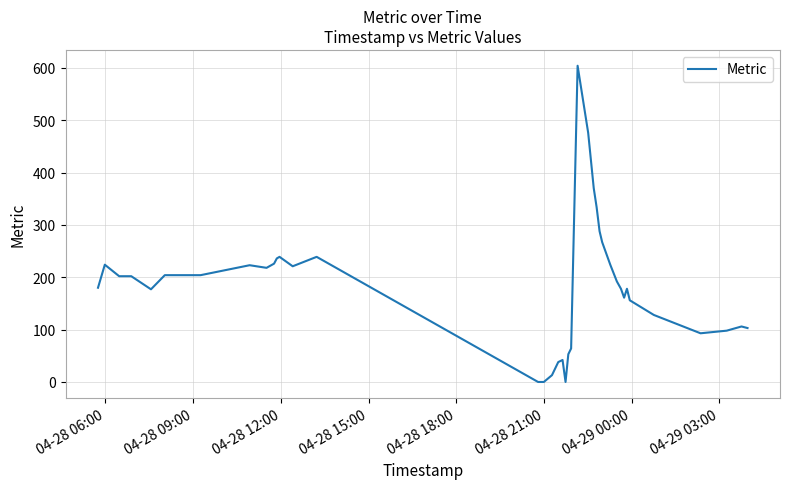

What is the difference between the maximum and minimum values?

604